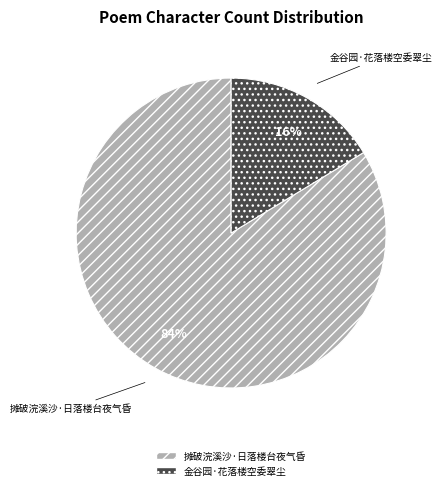

Between 摊破浣溪沙·日落楼台夜气昏 and 金谷园·花落楼空委翠尘, which is larger?

摊破浣溪沙·日落楼台夜气昏